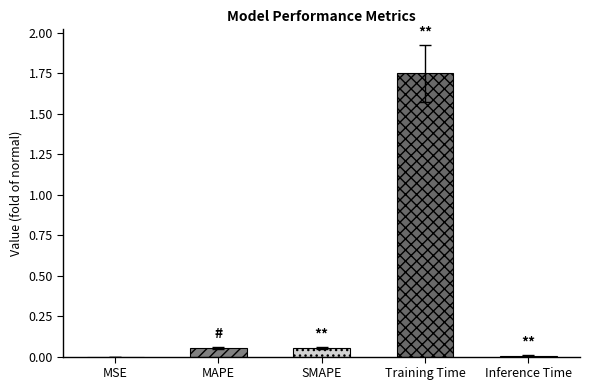

The value at MSE is 0.0. True or false?

False